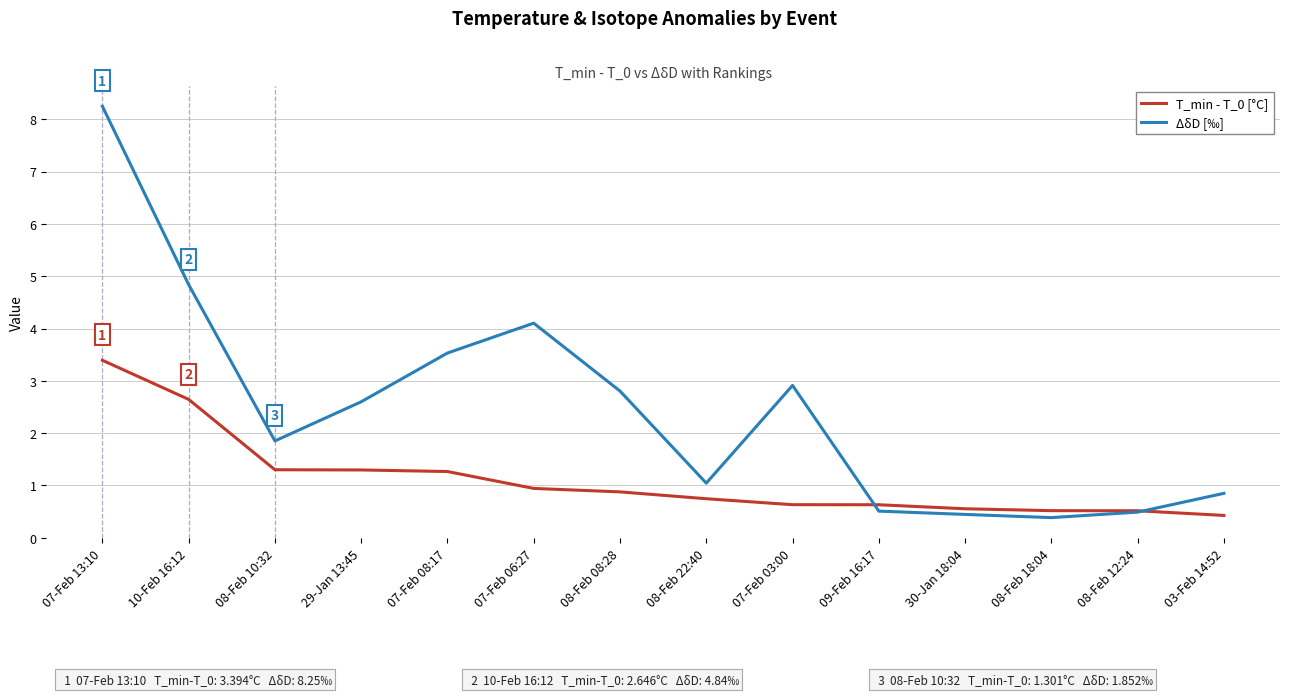

Rank the series by their maximum value, from highest to lowest.

ΔδD [‰], T_min - T_0 [°C]